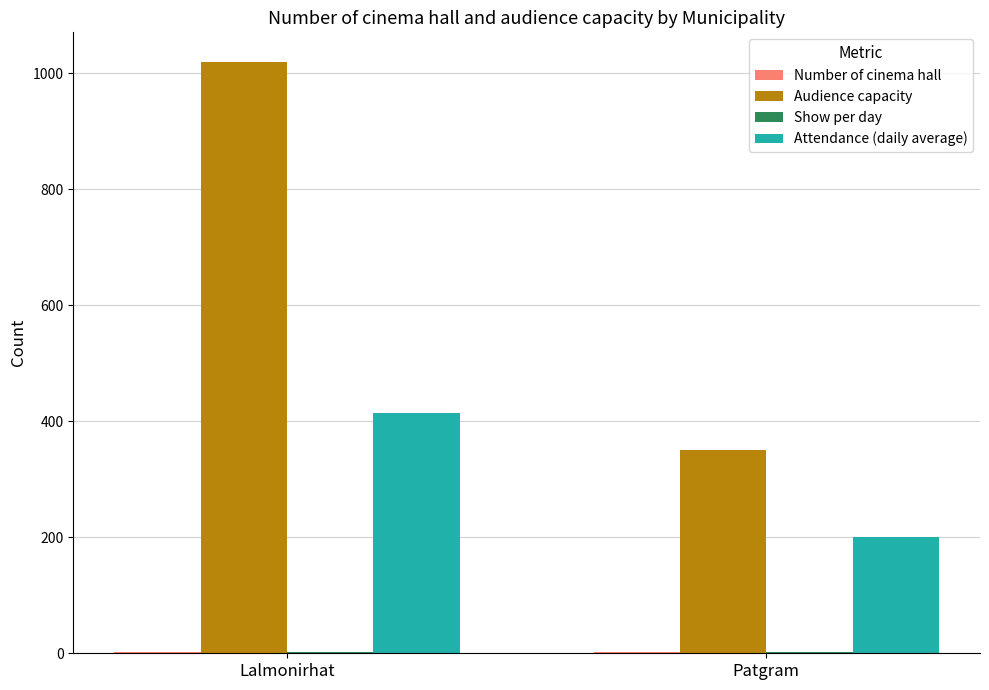

What is the difference between the Audience capacity values at Lalmonirhat and Patgram?

670